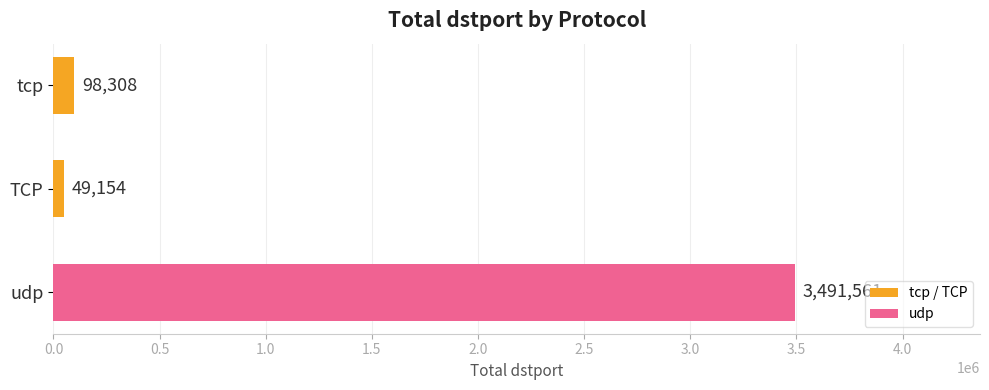

The chart shows a value of 98308 at tcp. True or false?

True